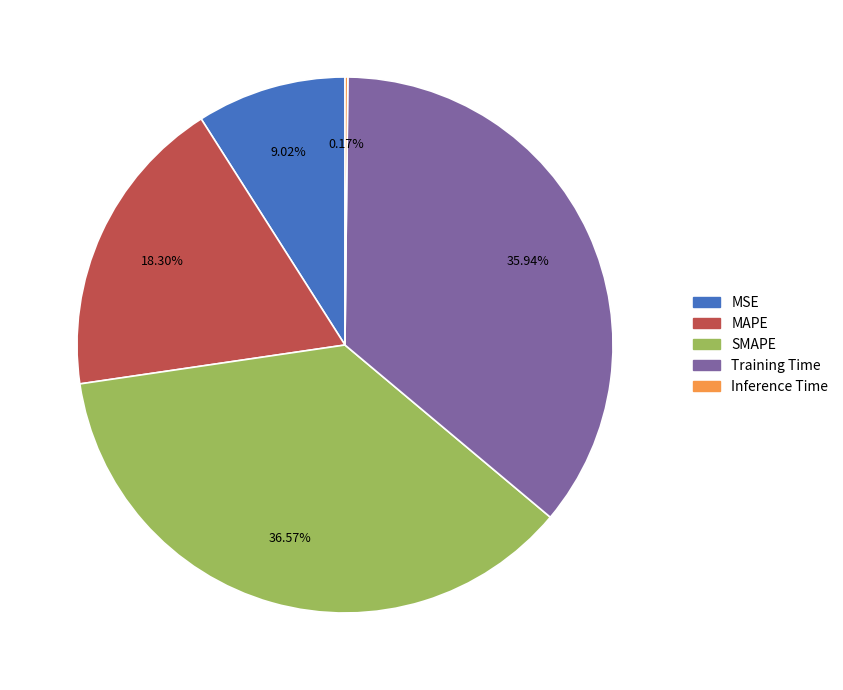

Is it true that Training Time is 27% of the pie?

False